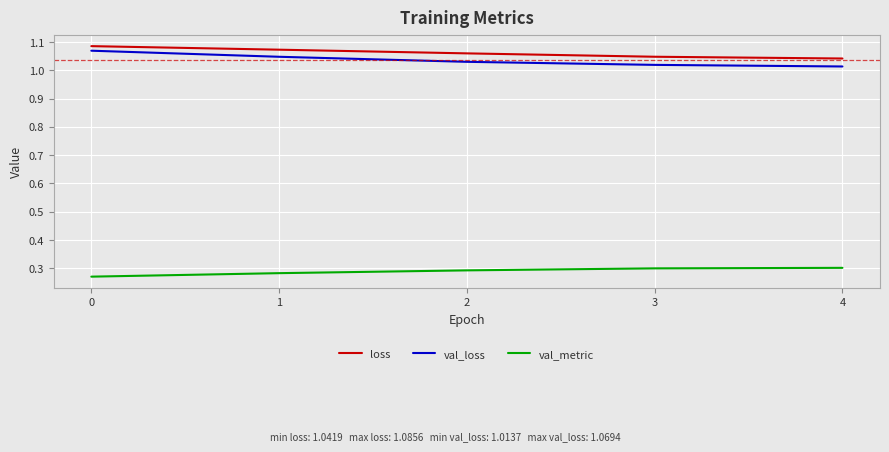

True or false: loss and val_metric intersect in this chart.

False